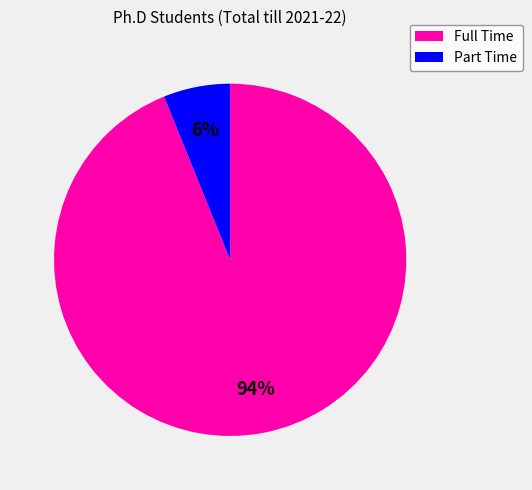

Which slice is the smallest?

Part Time